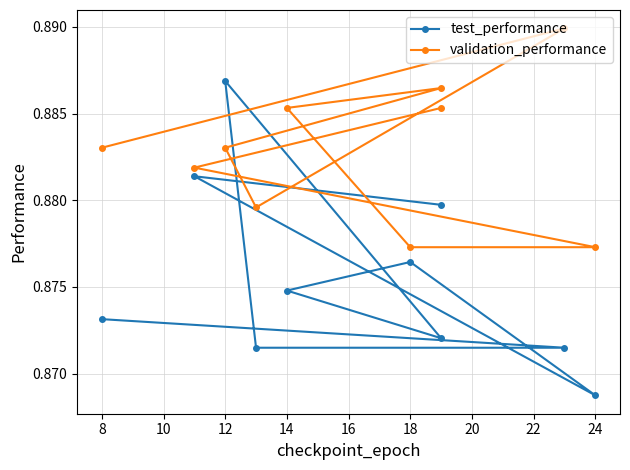

Which series has the widest spread of values?

test_performance